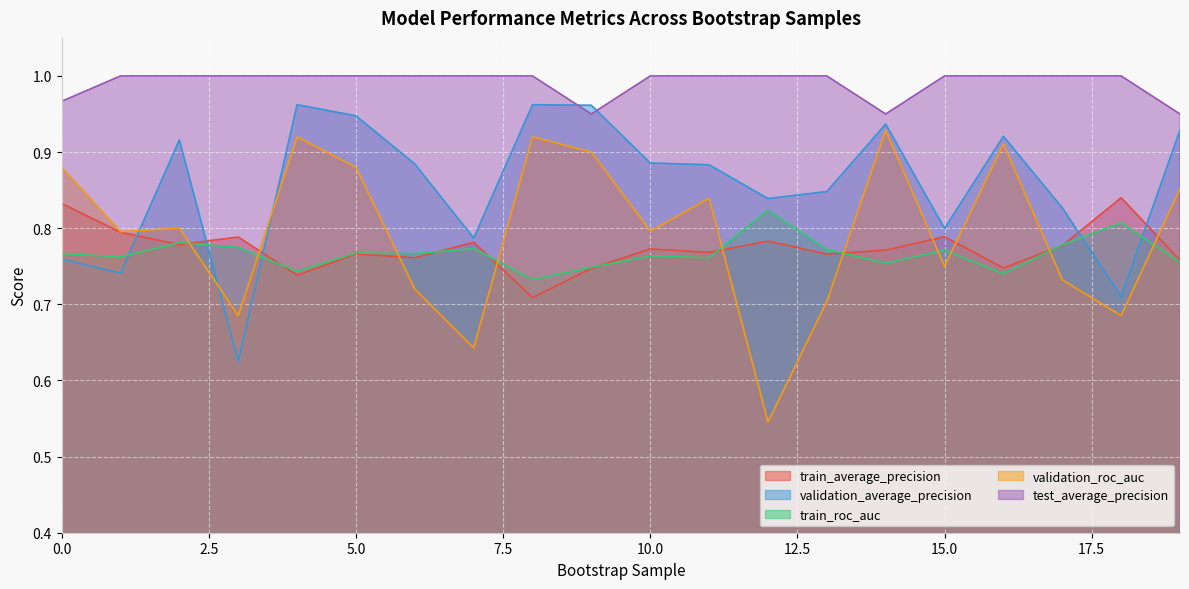

What are all the series names shown in the legend?

train_average_precision, validation_average_precision, train_roc_auc, validation_roc_auc, test_average_precision